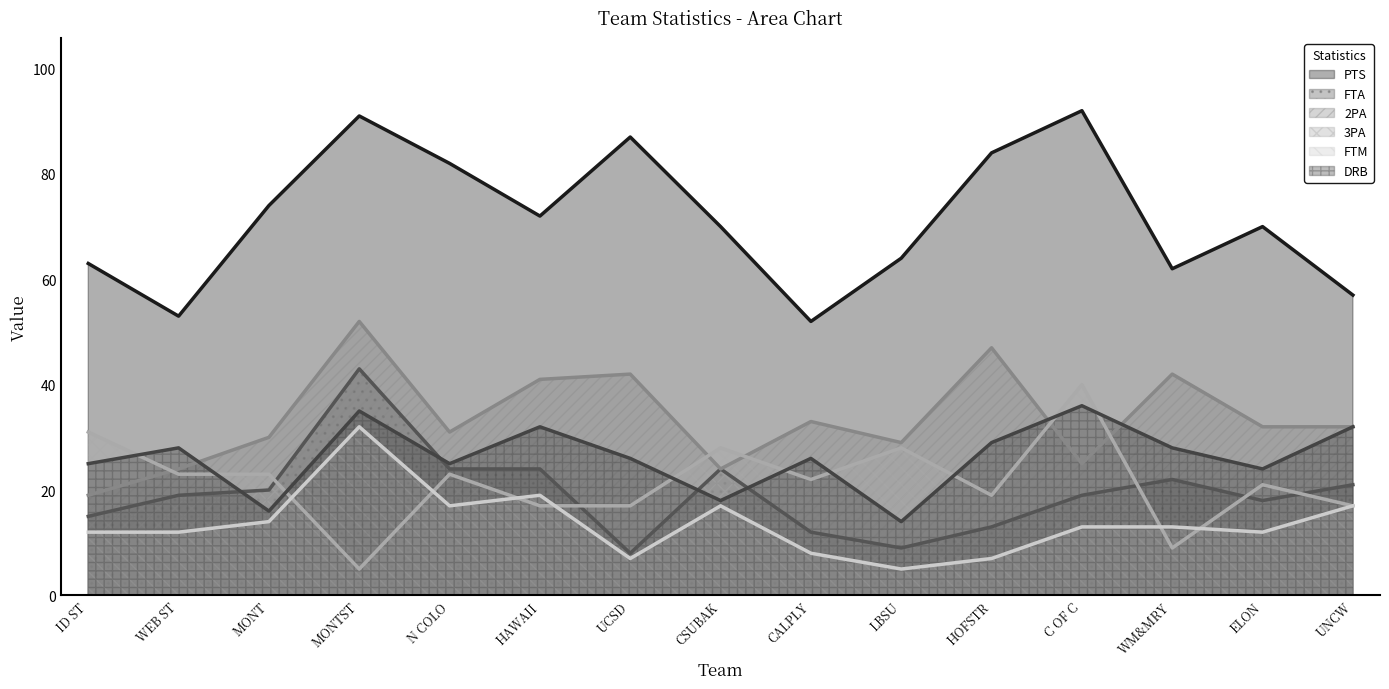

Which series has the widest spread of values?

PTS